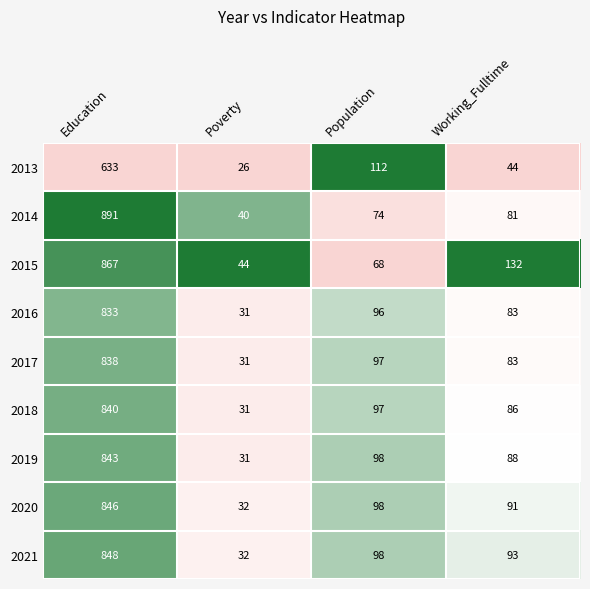

At which category does the chart reach its minimum across all series?

Poverty